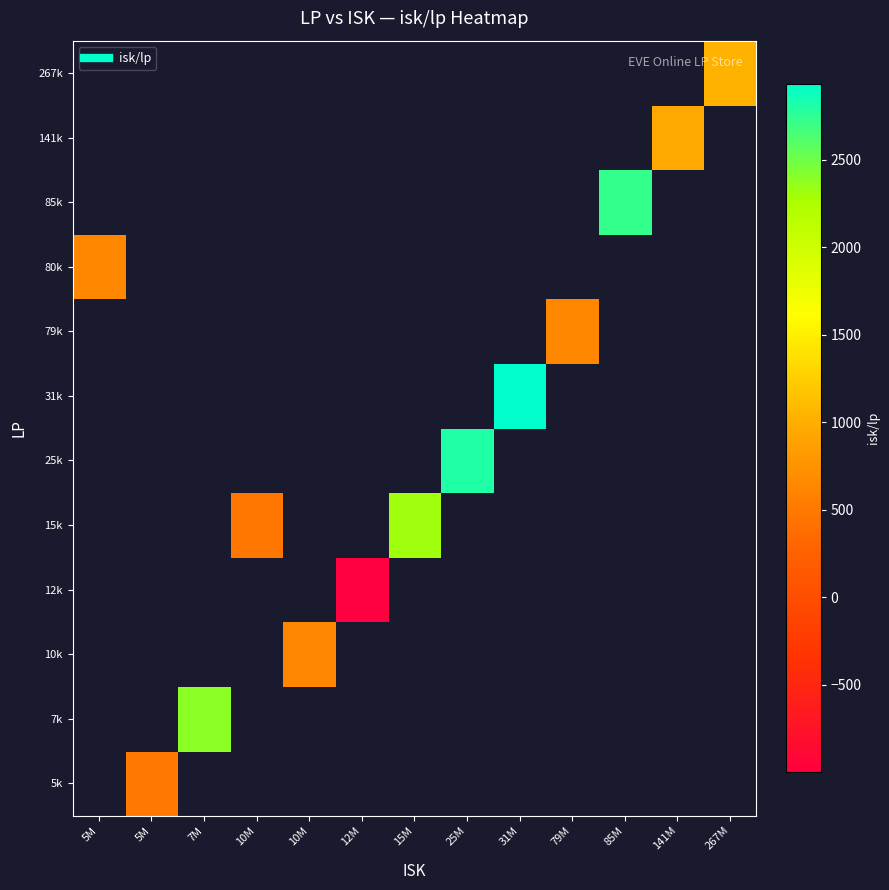

How many categories are shown in the chart?

13